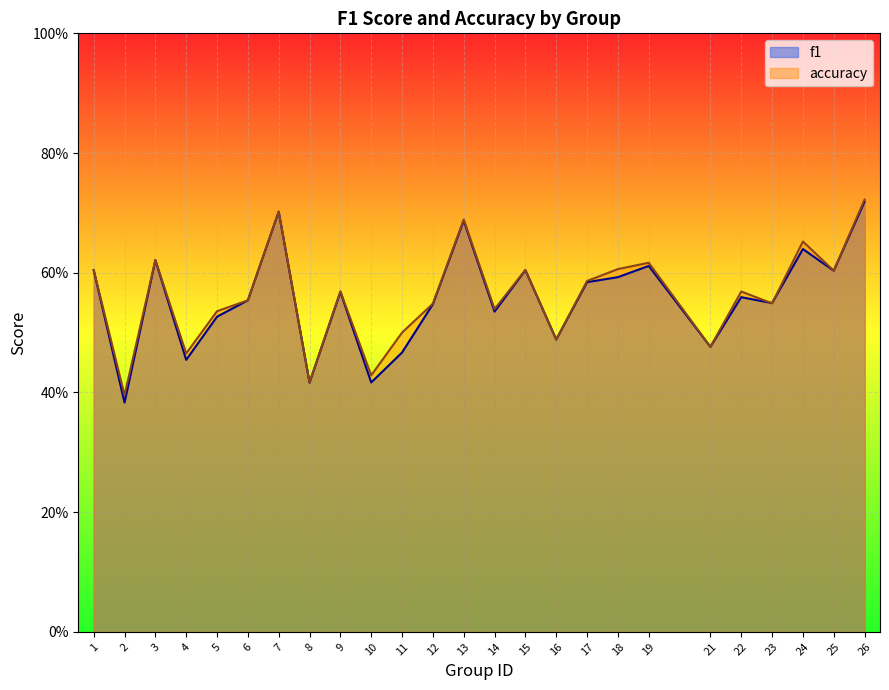

What is the sum of all f1 values?

13.9